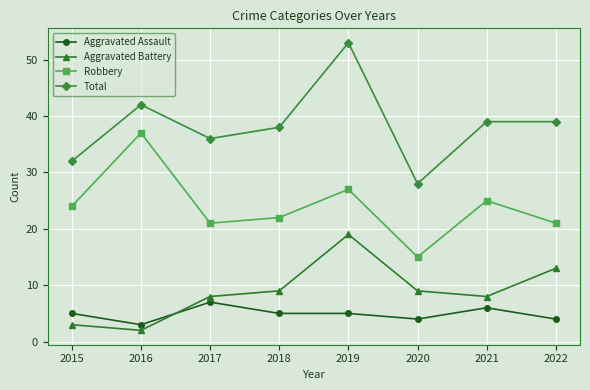

At 2019, list the series in order from largest to smallest.

Total, Robbery, Aggravated Battery, Aggravated Assault